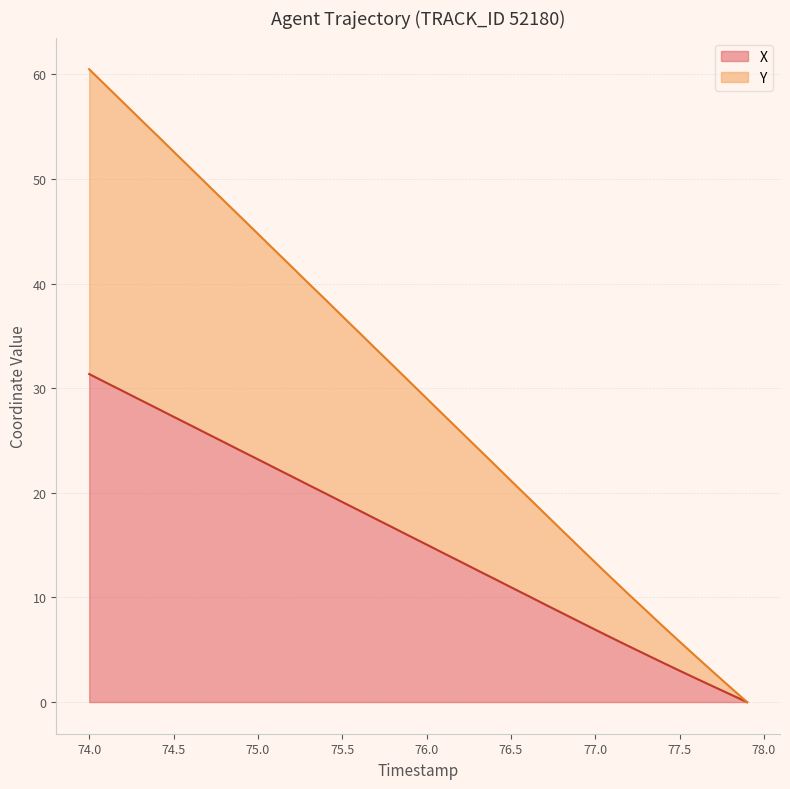

How many values in the Y series exceed 30?

20